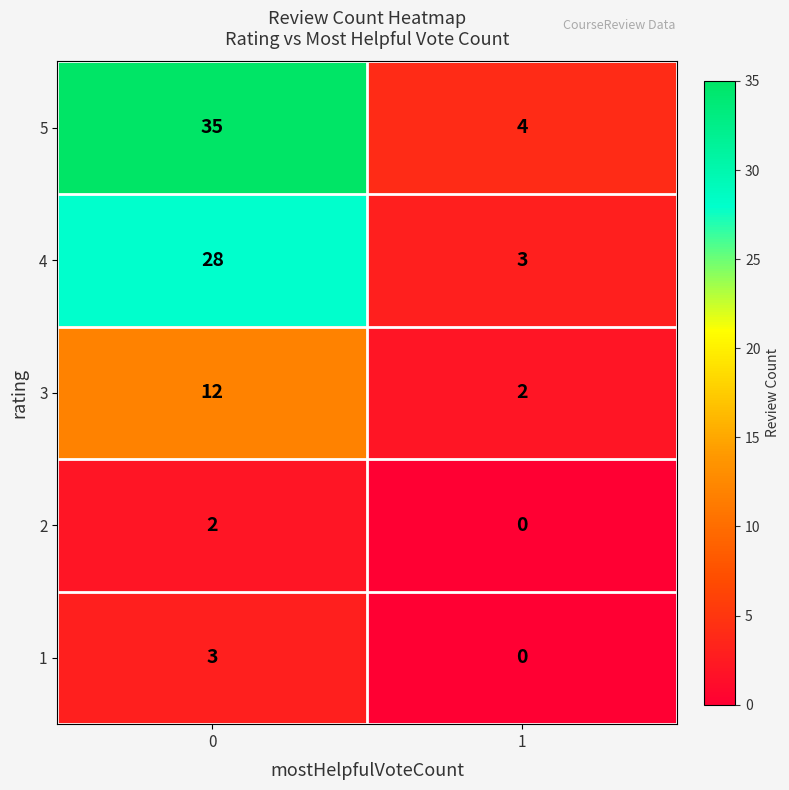

What is the sum of the 3 values at 1 and 0?

14